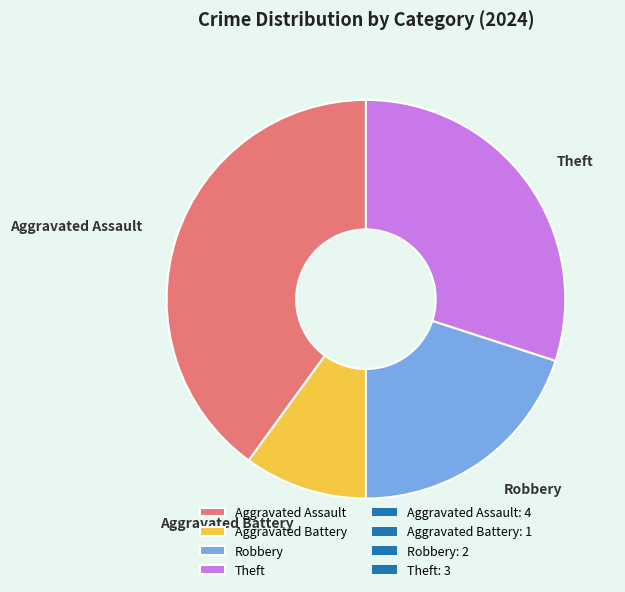

True or false: Aggravated Assault accounts for 40% of the total.

True